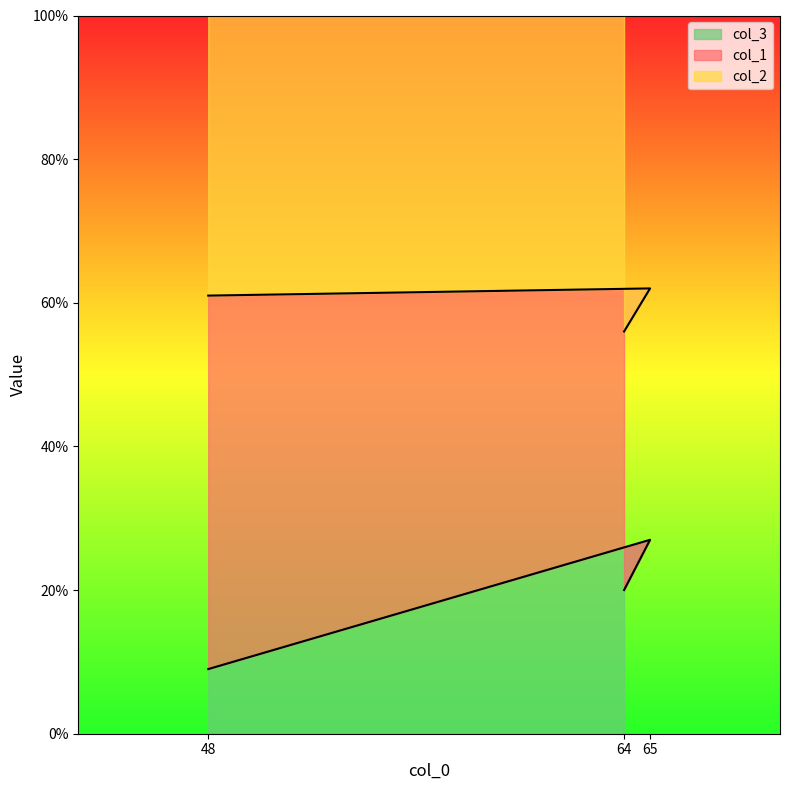

At which category is the sum across all series the highest?

65